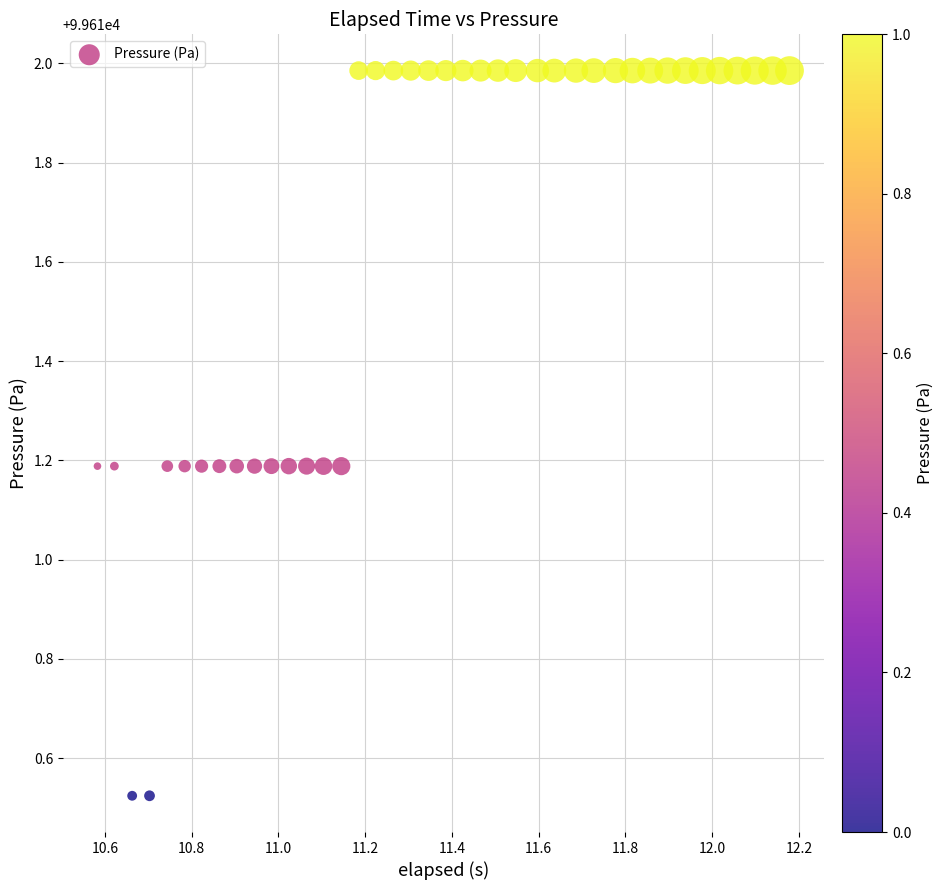

What is the range of X values (max minus min)?

1.6